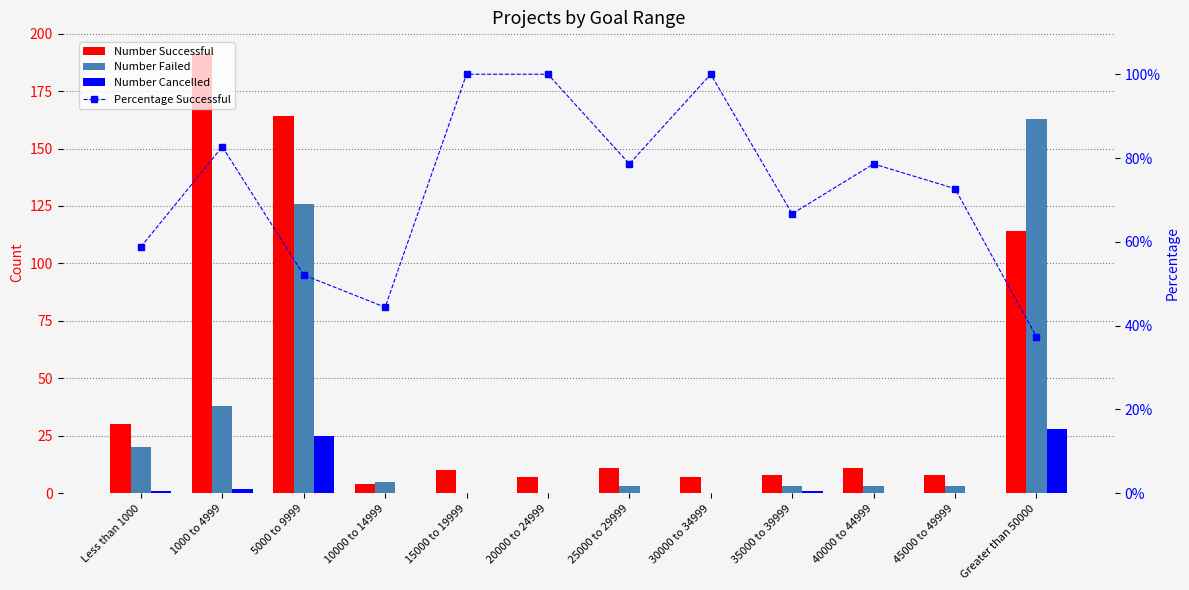

What is the difference between the second highest and second lowest values in the Percentage Successful series?

55.6